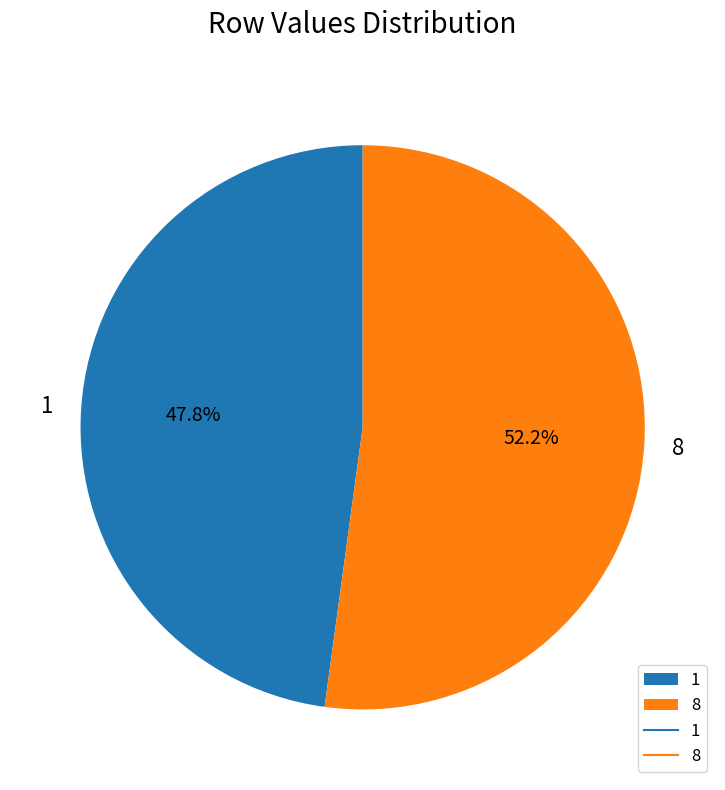

Rank the categories by value from lowest to highest.

1, 8